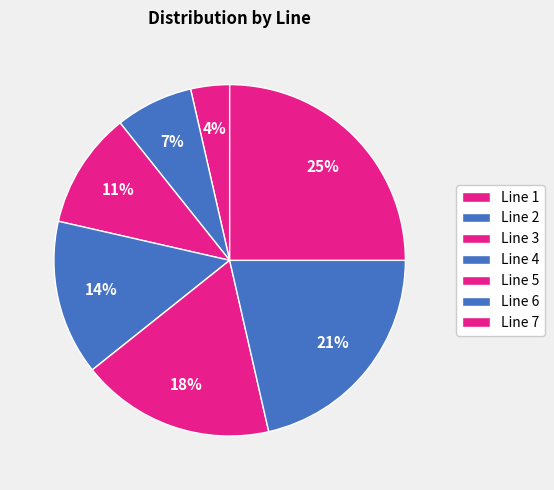

How many segments does this pie chart have?

7